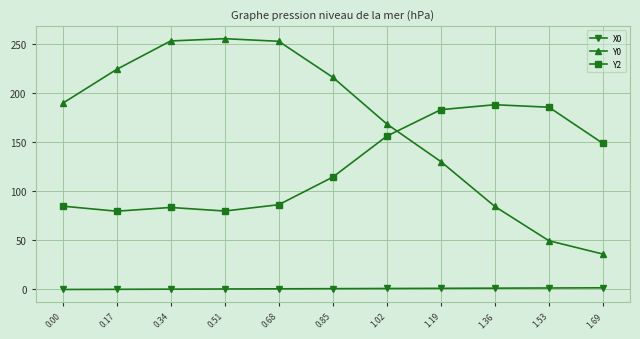

What is the sum of all Y2 values?

1388.4